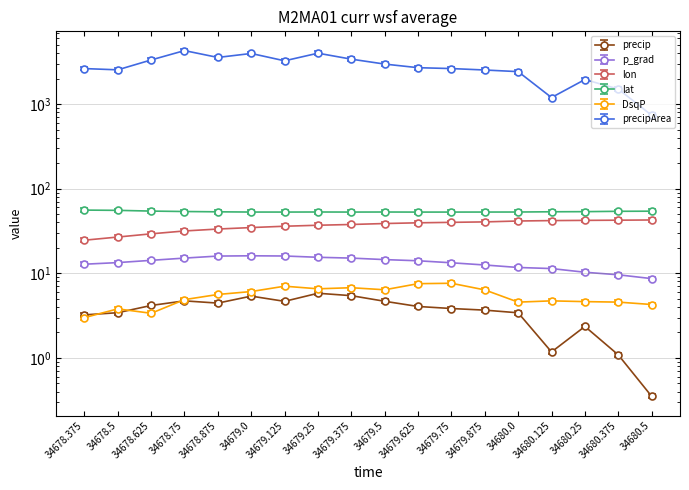

At which category is the sum across all series the highest?

34678.75